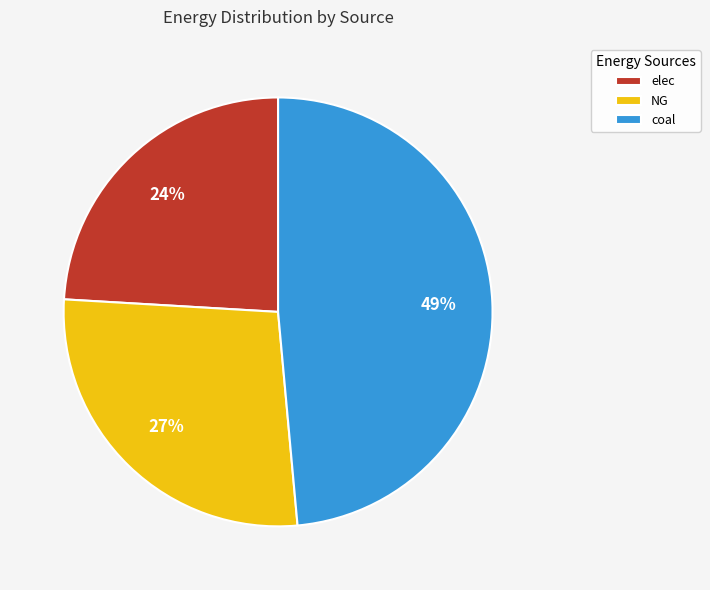

To the nearest percent, what is the combined percentage of NG and coal?

76%